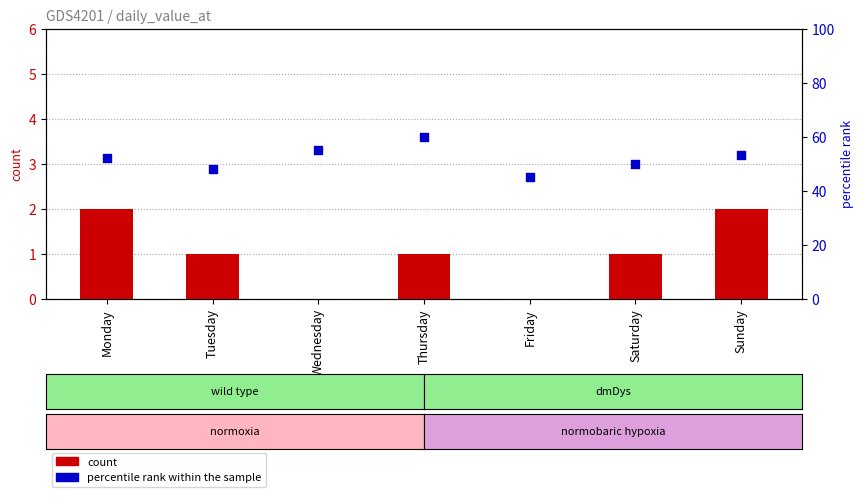

Which series reaches the maximum Y coordinate?

percentile rank within the sample